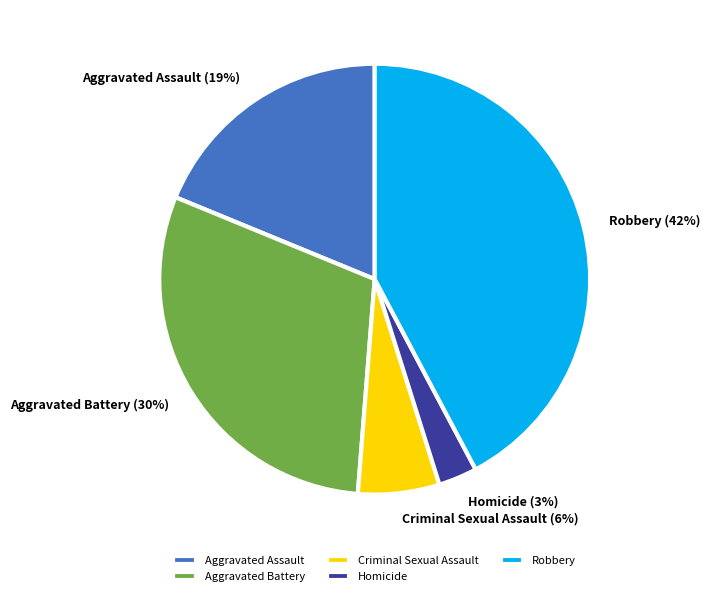

What is the total percentage of Criminal Sexual Assault and Aggravated Battery?

36.1%